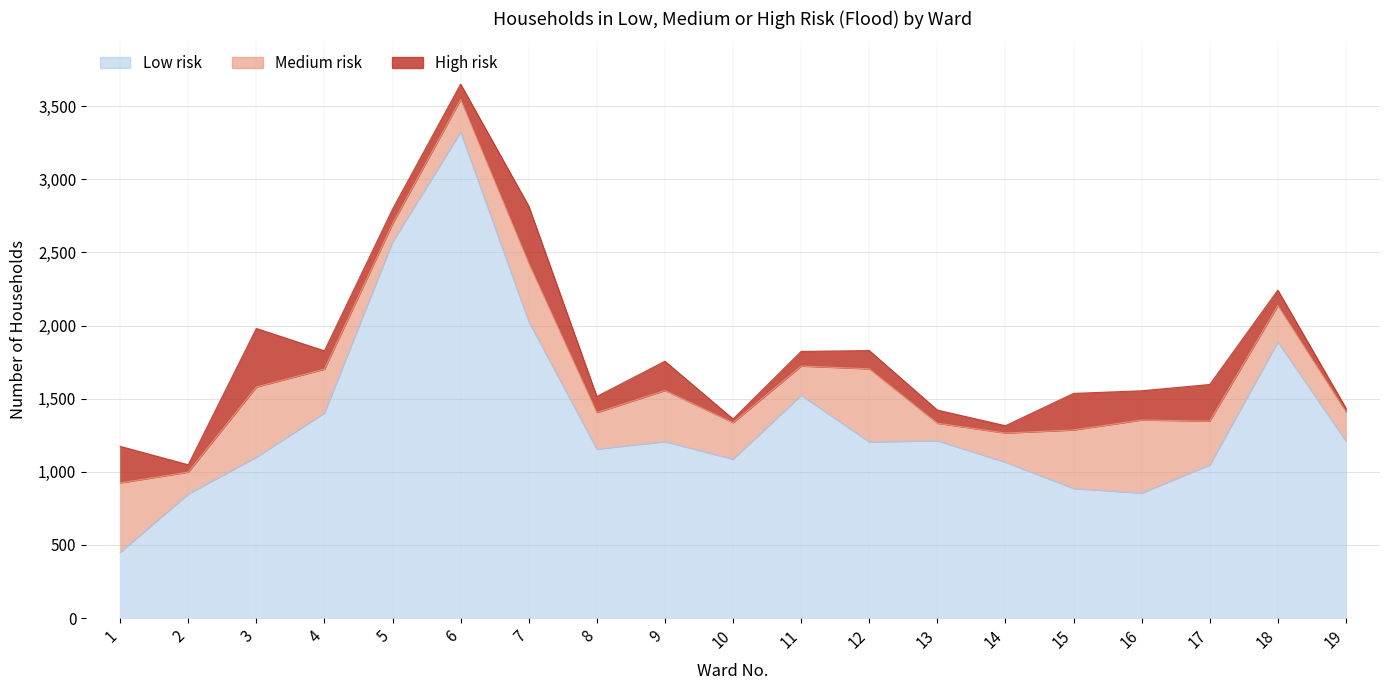

Which series has the largest total across all categories?

Low risk